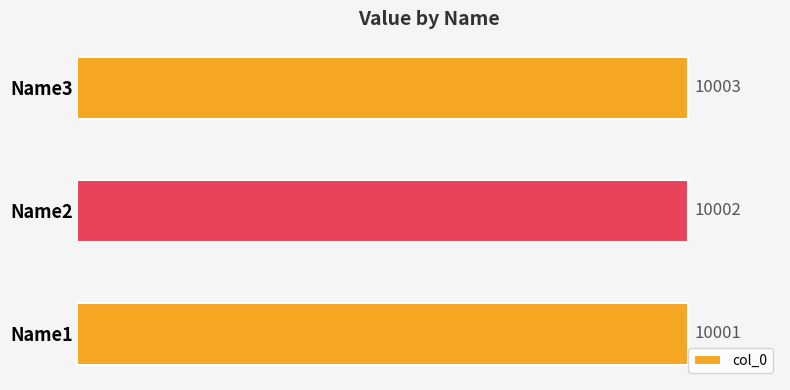

How many values are between 10001 and 10003?

3